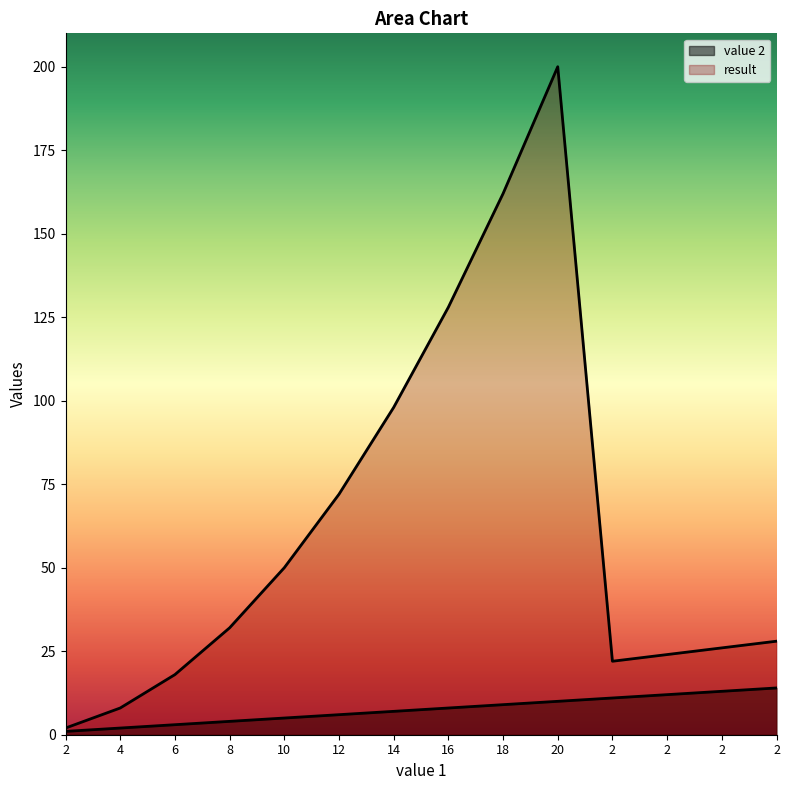

Reading right to left, extract all data points from this chart.

value 2: 2=14	2=13	2=12	2=11	20=10	18=9	16=8	14=7	12=6	10=5	8=4	6=3	4=2	2=1
result: 2=28	2=26	2=24	2=22	20=200	18=162	16=128	14=98	12=72	10=50	8=32	6=18	4=8	2=2